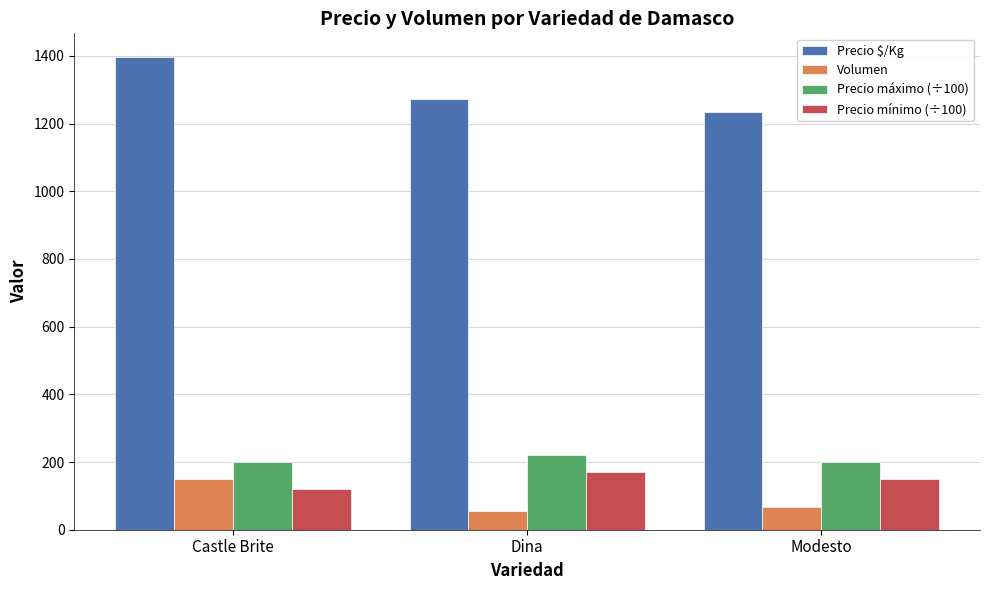

Which series changed the most between Dina and Modesto?

Precio $/Kg